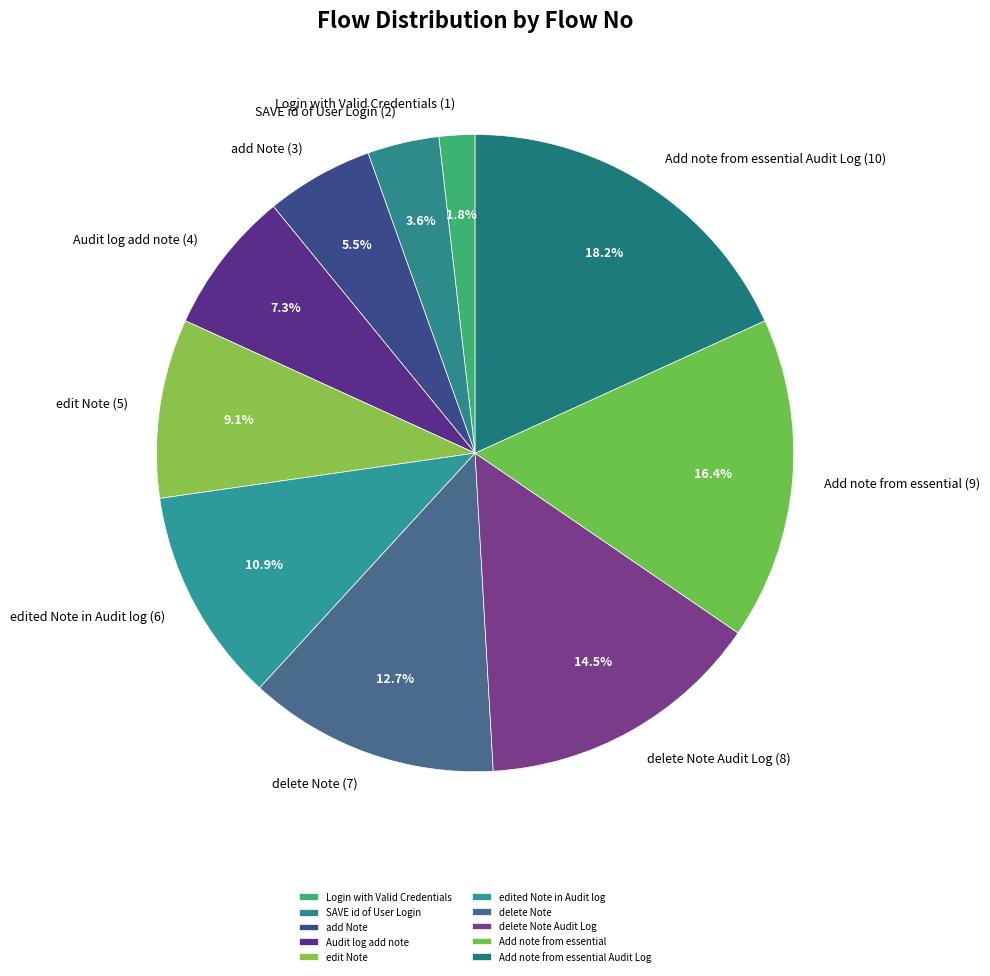

What portion of the pie excludes delete Note Audit Log?

85.5%